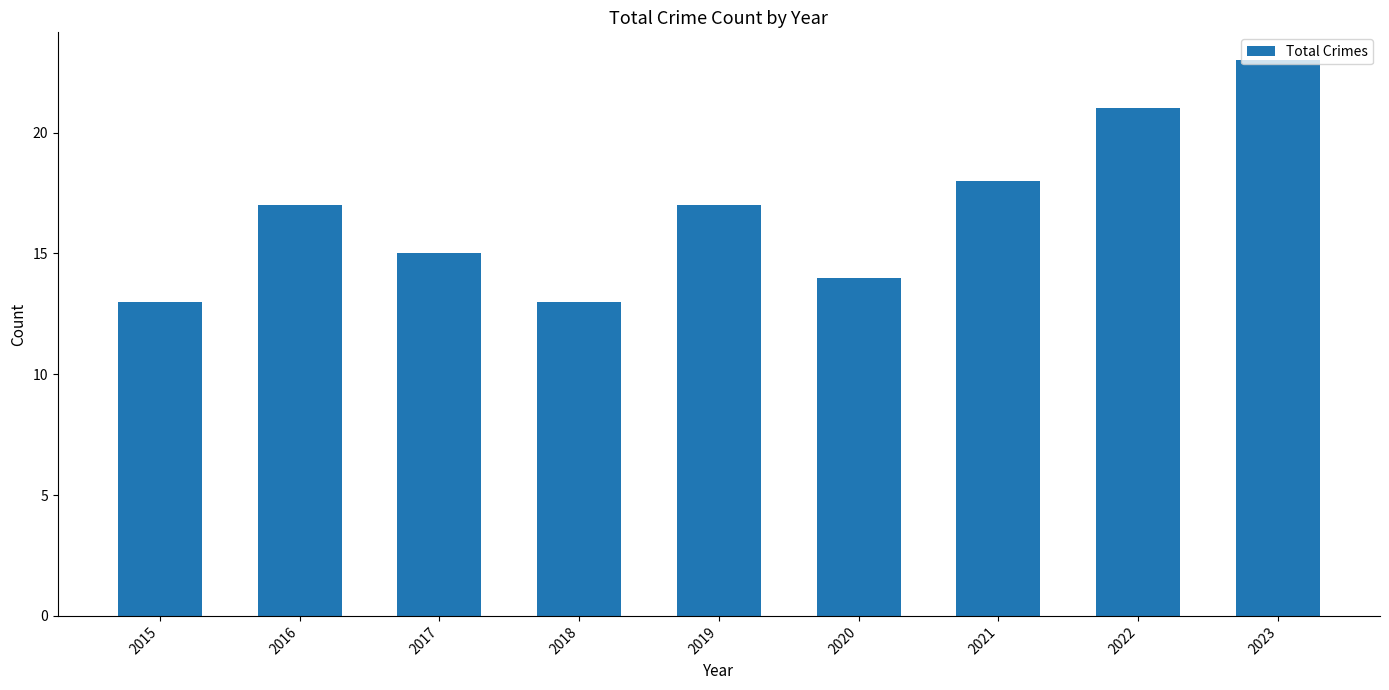

Which has a higher value, 2019 or 2015?

2019